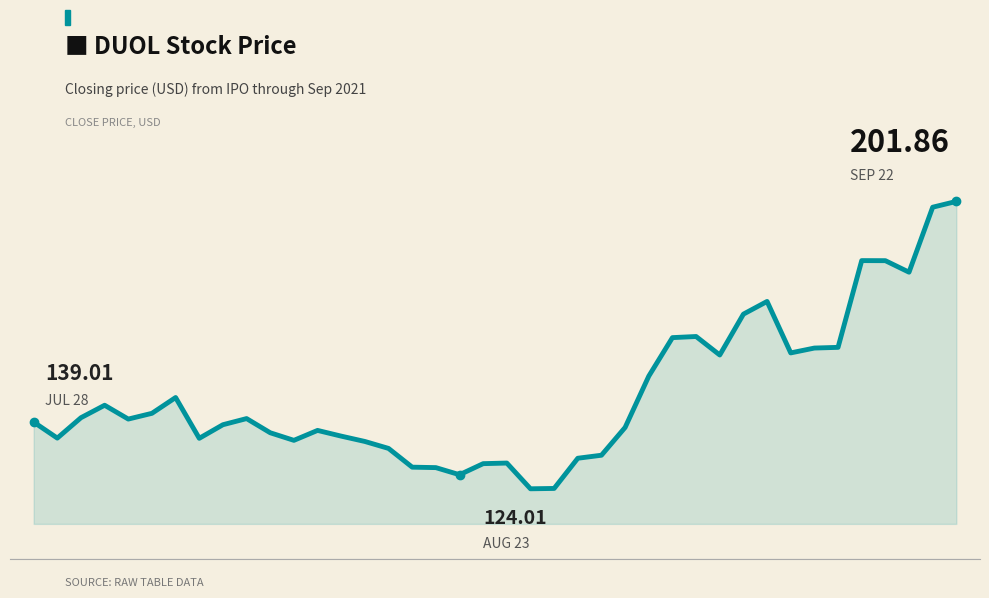

Does the chart have visible grid lines?

No